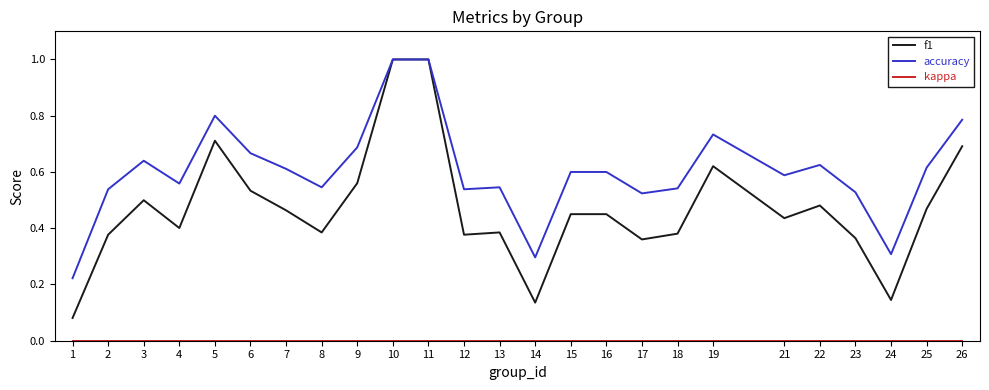

Is it true that f1 equals 0.6 at 12?

False